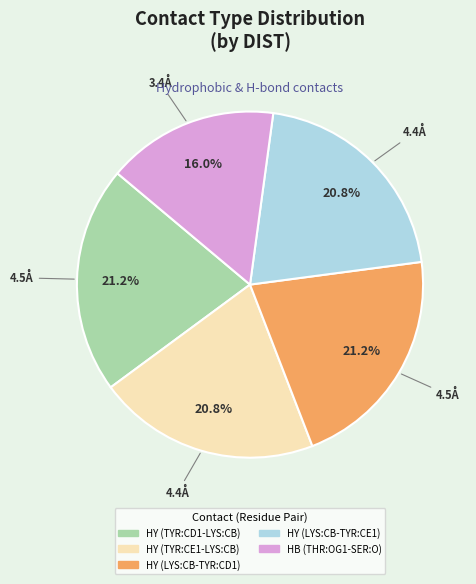

To the nearest percent, what percentage of the pie is HY (TYR:CD1-LYS:CB)?

21%